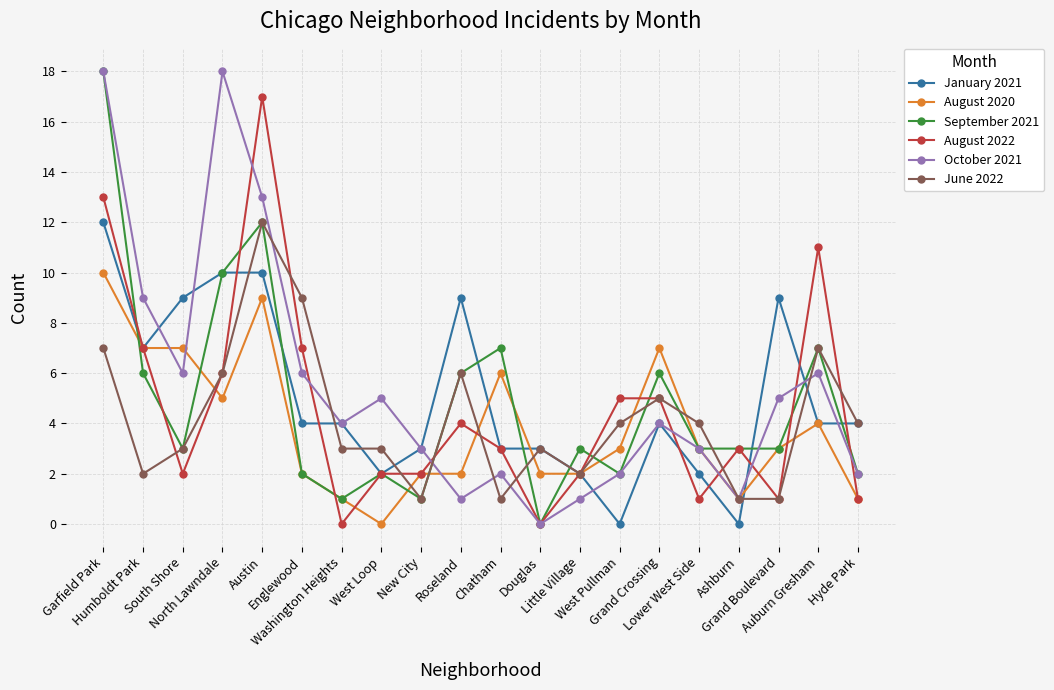

Where is September 2021 nearest to the value 9?

North Lawndale